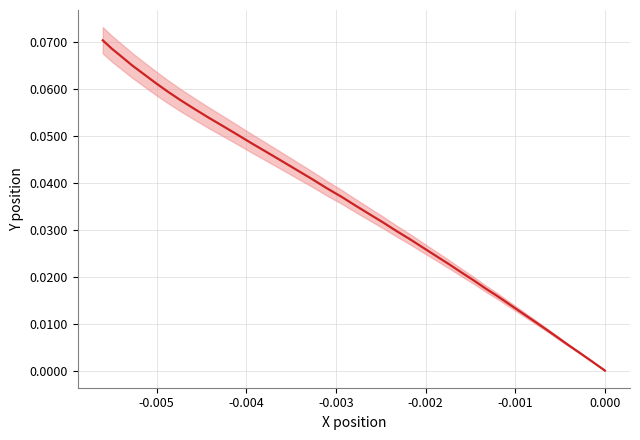

What is the difference between the maximum and minimum values?

0.1